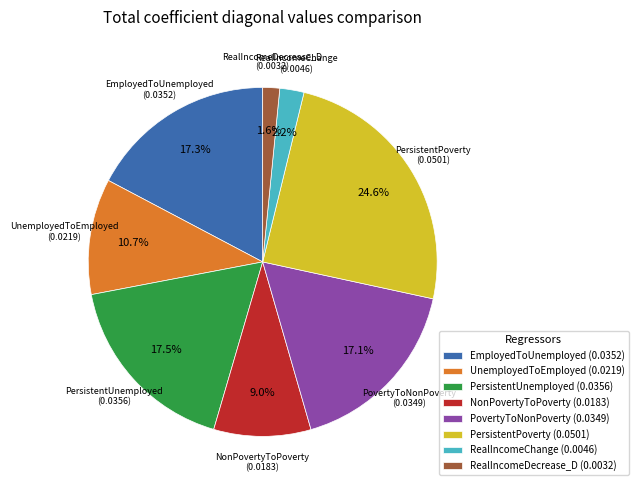

Does RealIncomeDecrease_D account for over 50% of the chart?

No